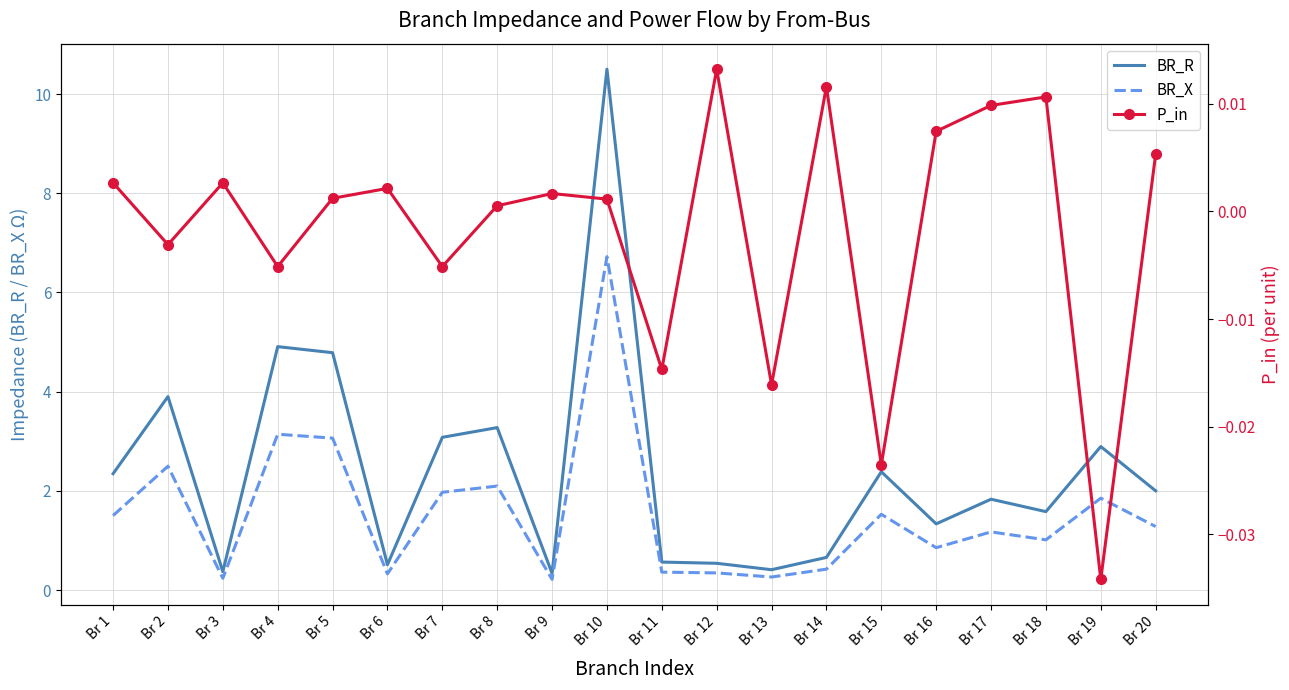

True or false: BR_X and BR_R cross at least once.

False